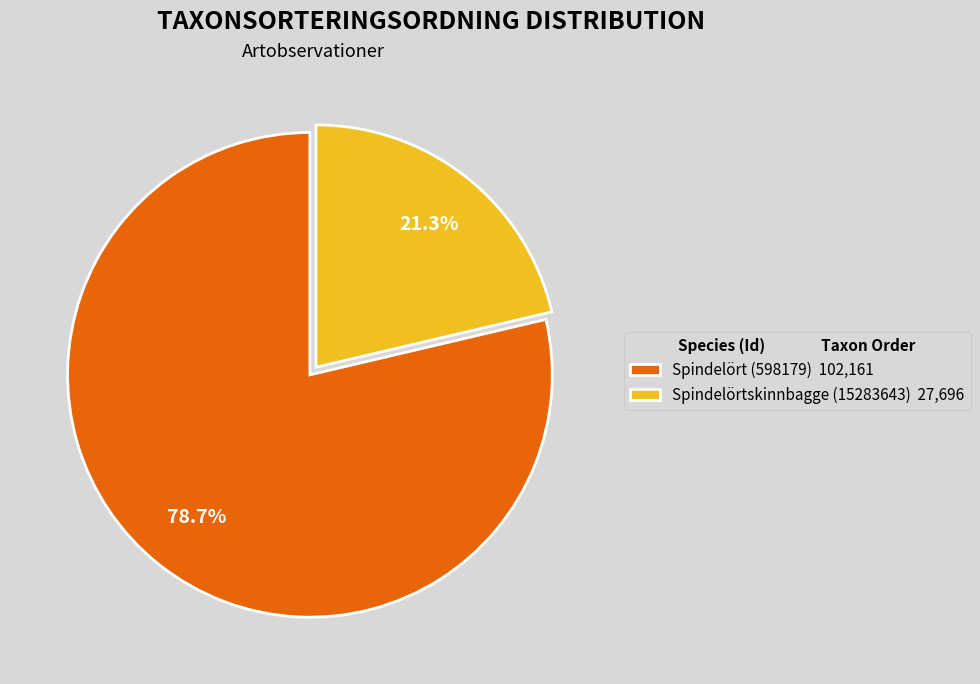

Which category has the smallest portion of the pie?

Spindelörtskinnbagge (15283643)